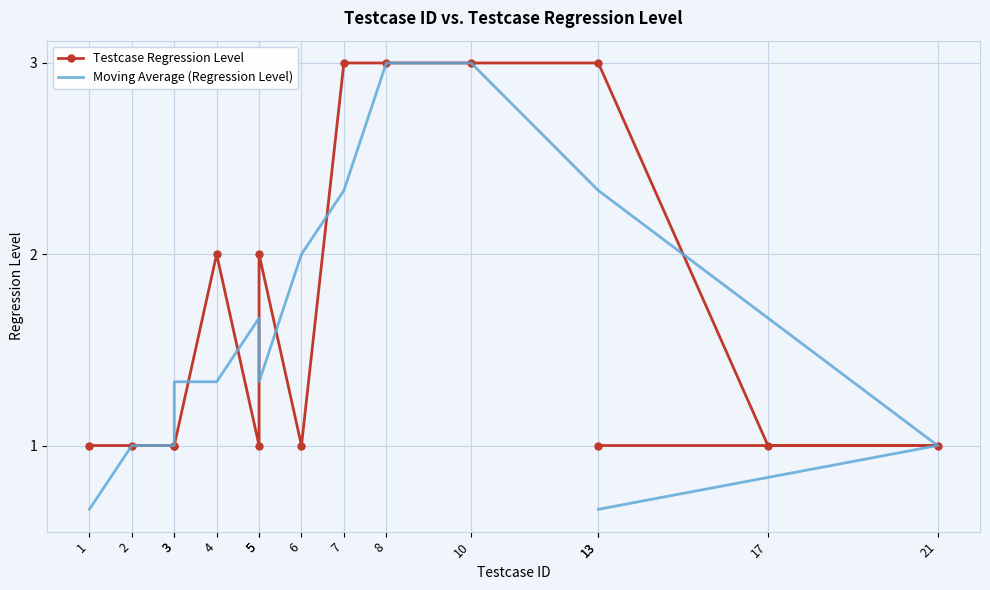

Which series has the widest spread of values?

Moving Average (Regression Level)